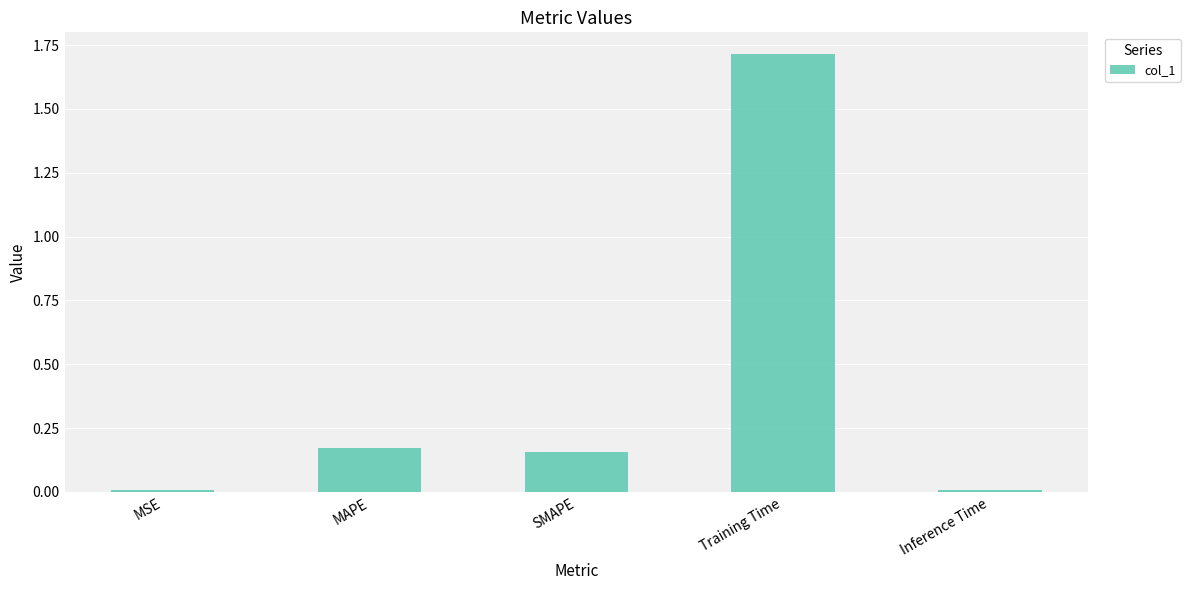

The value at Training Time is 3.1. True or false?

False